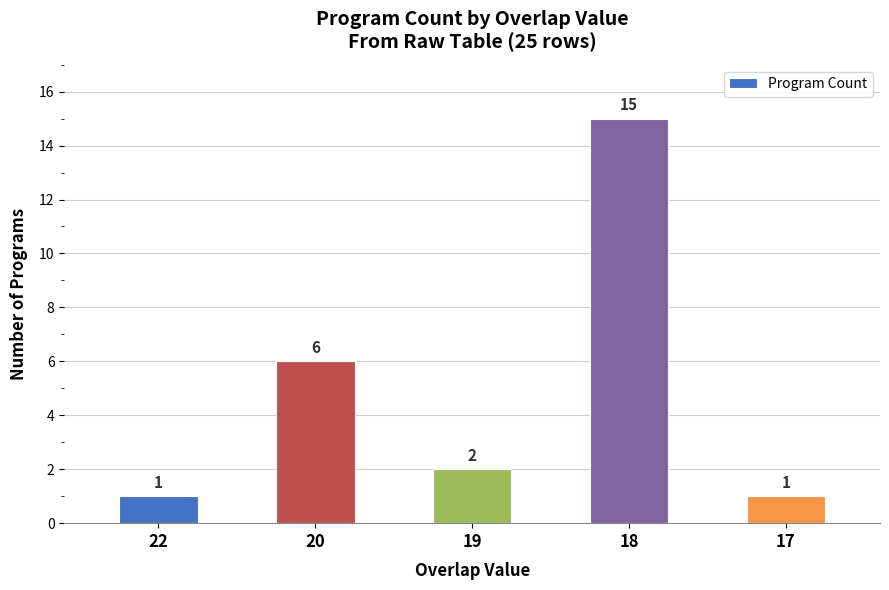

What is the sum of the values at 19 and 17?

3